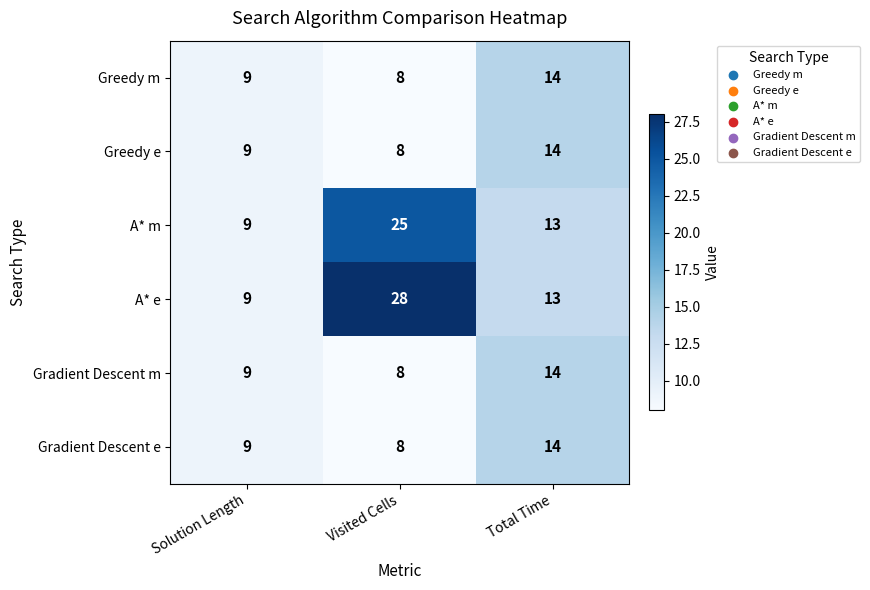

What is the total value across all series at Visited Cells?

85